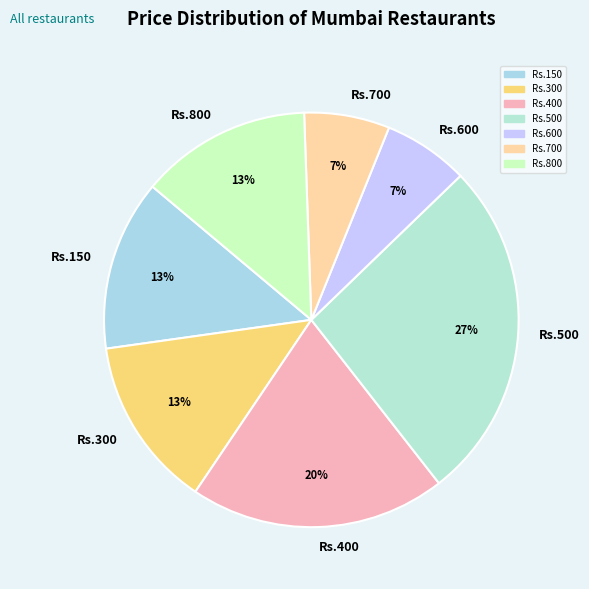

What is the largest slice in the pie chart?

Rs.500